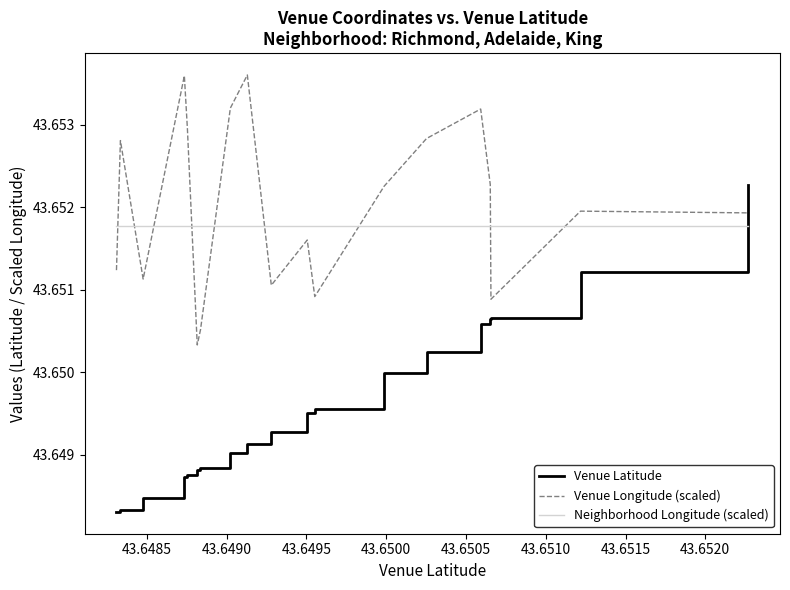

True or false: Neighborhood Longitude (scaled) and Venue Longitude (scaled) intersect in this chart.

True